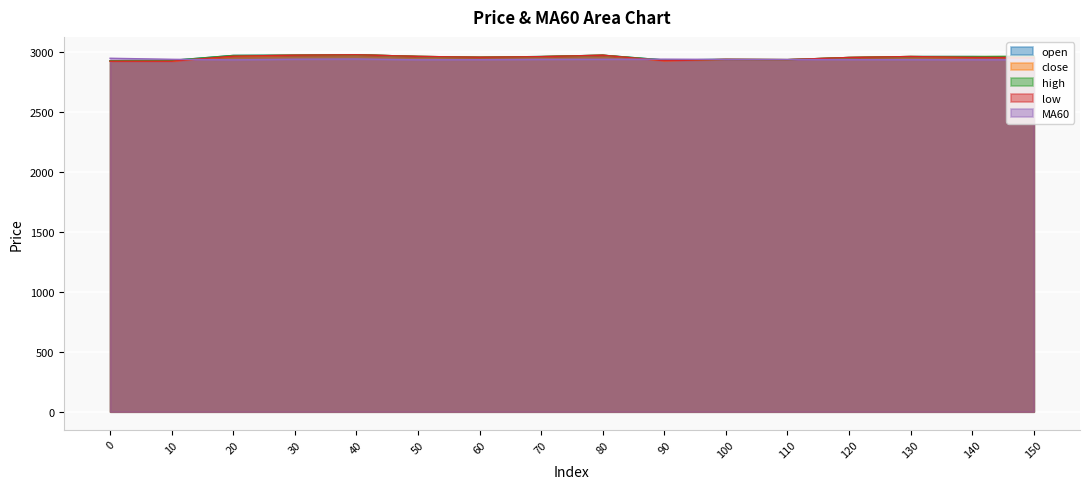

What is the difference between the MA60 values at 150 and 130?

0.9